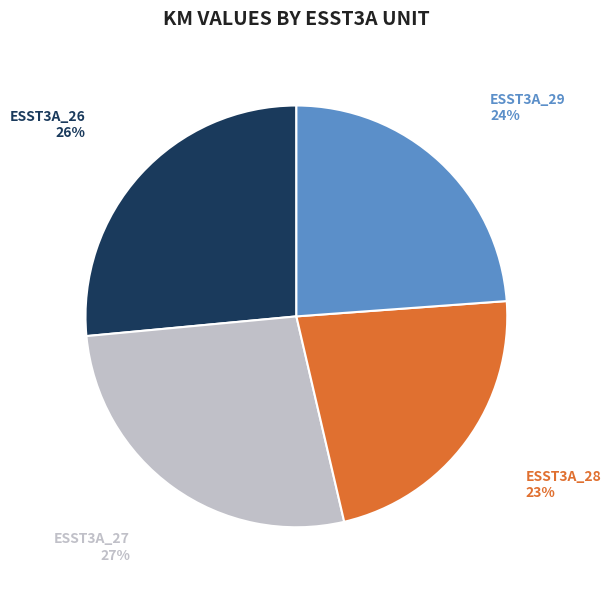

To the nearest percent, what is the average slice percentage?

25%